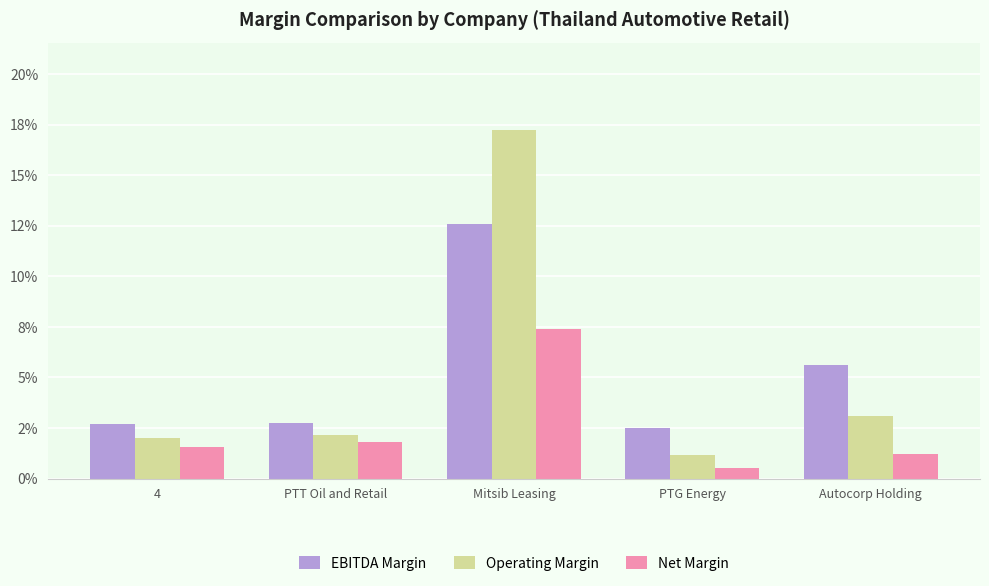

Which has a higher value, Autocorp Holding or 4?

Autocorp Holding